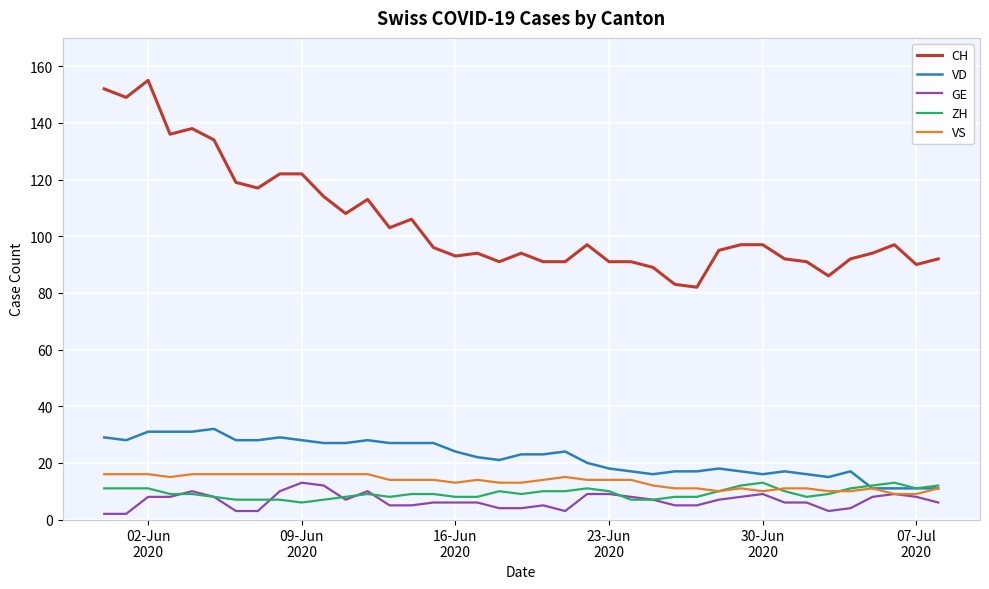

What is the maximum value for CH?

155